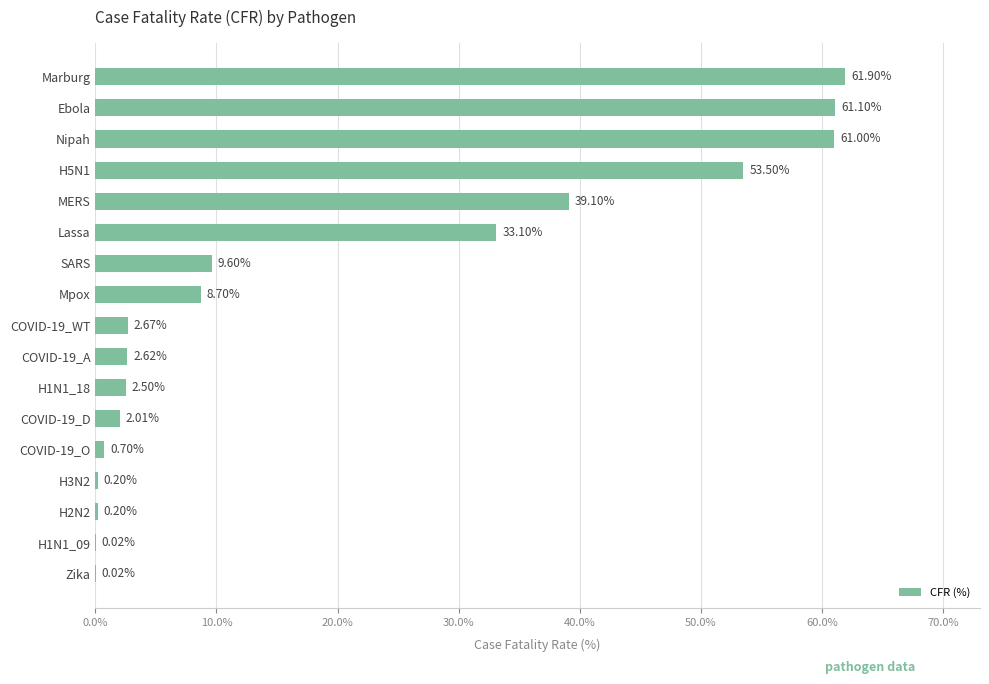

Which has a higher value, COVID-19_WT or H1N1_09?

COVID-19_WT